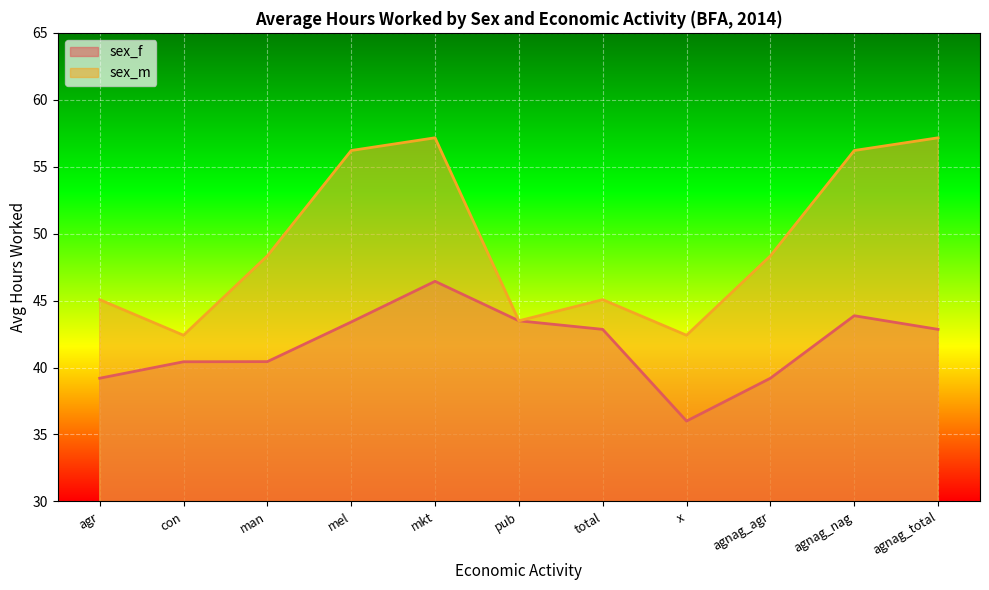

What is the smallest value displayed?

36.0